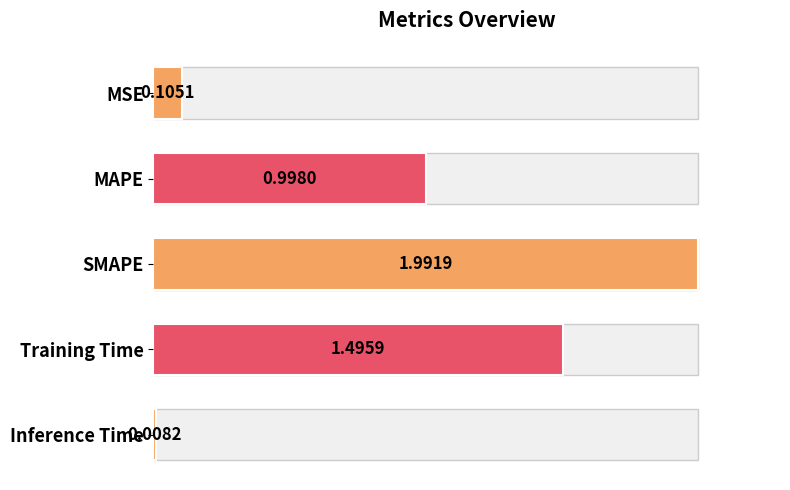

What is the value of the 3rd bar from the left?

2.0